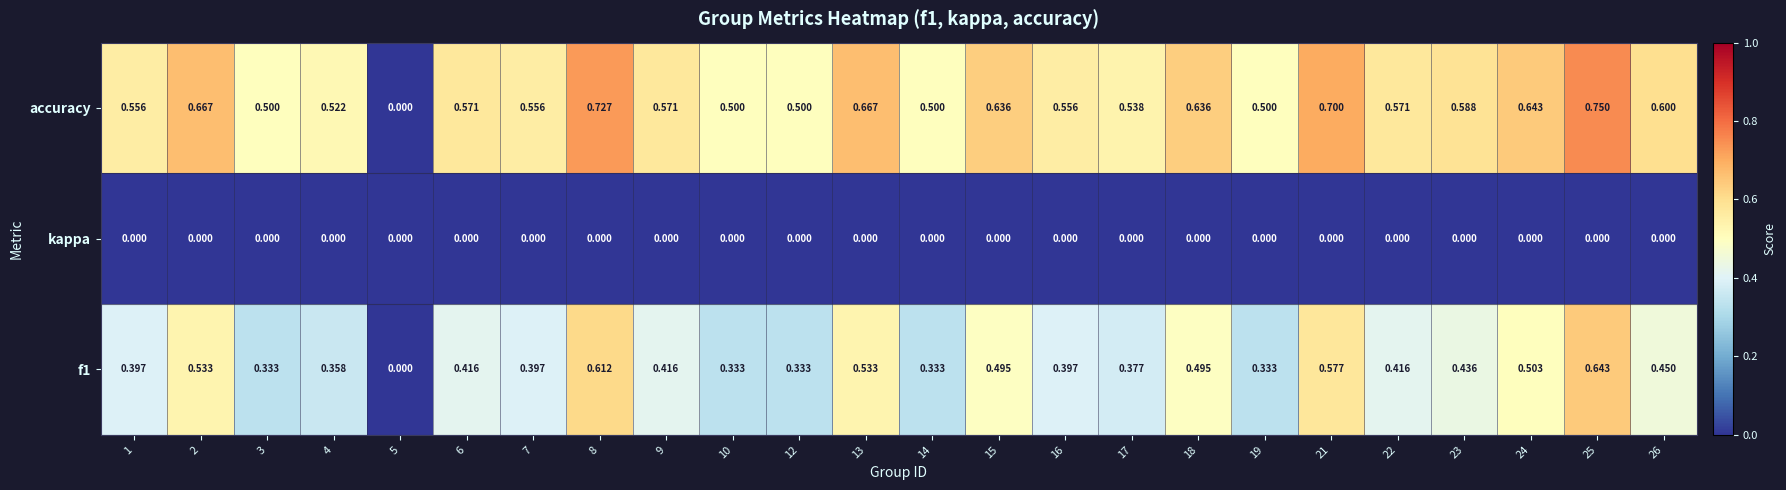

Is the value of accuracy at 14 greater than the value of kappa at 16?

Yes